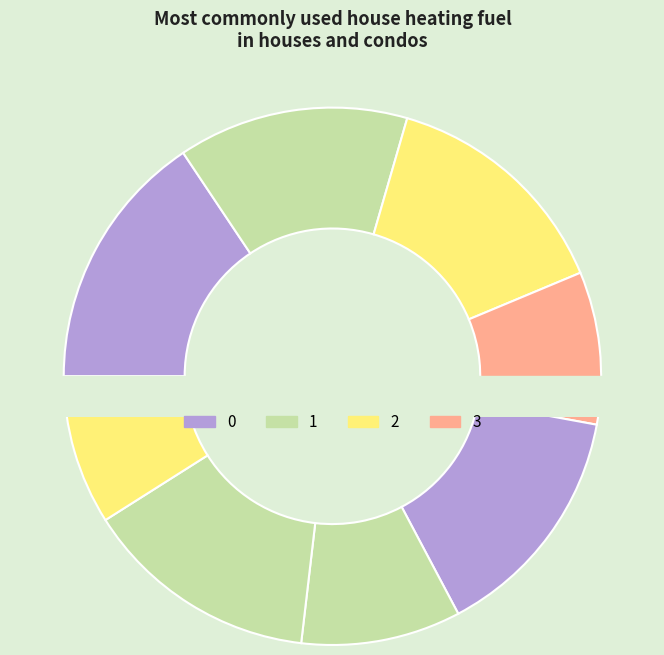

Does 0 account for over 50% of the chart?

No